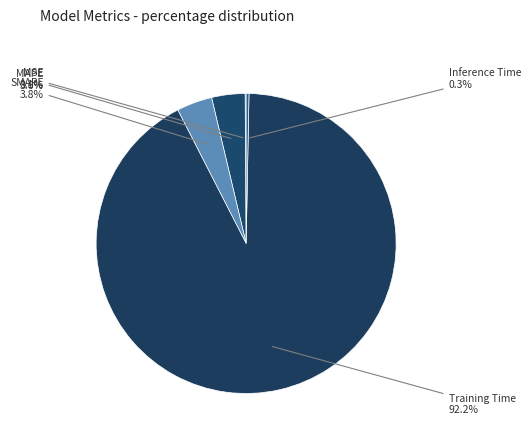

What percentage is the Training Time slice, to the nearest percent?

92%